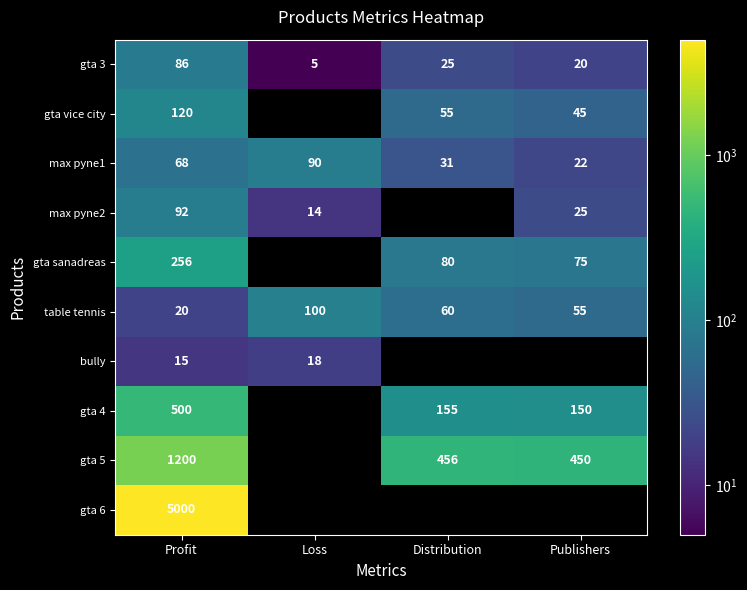

What is the spread (max minus min) of values at Distribution?

431.0